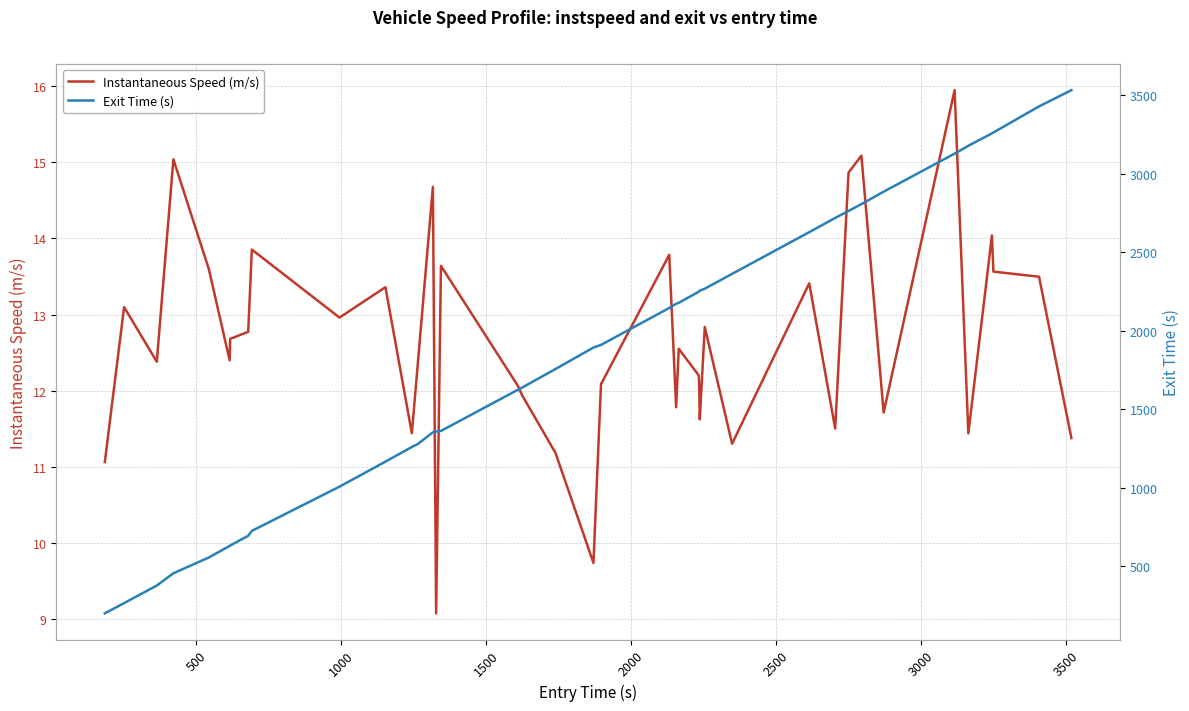

What is the minimum value for Instantaneous Speed (m/s)?

9.1